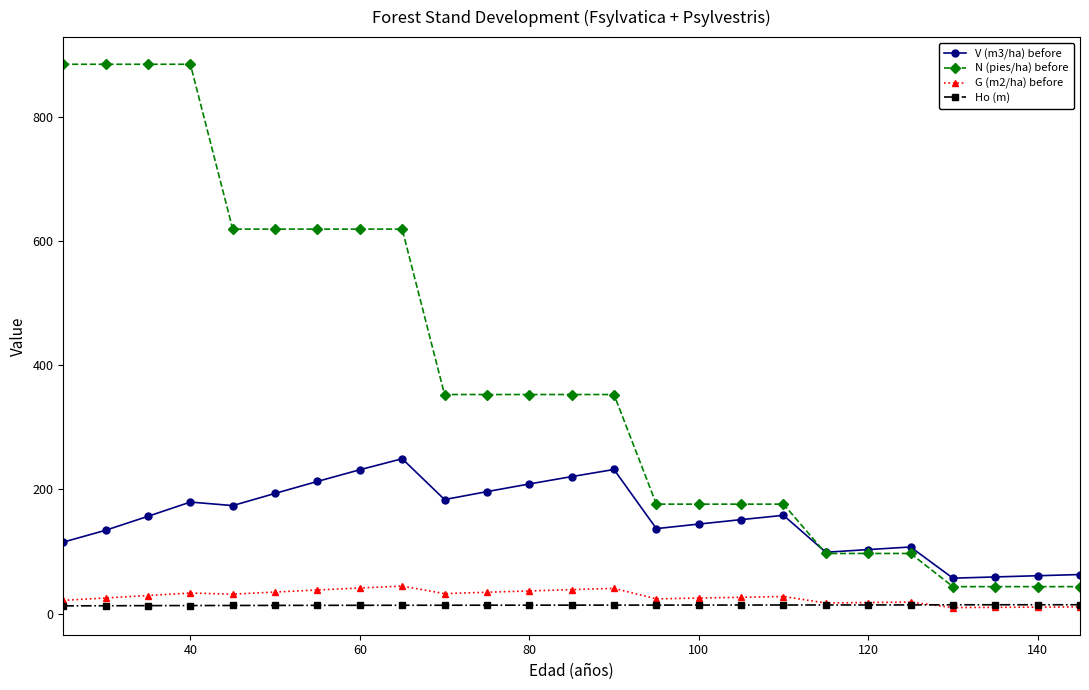

What are all the series names shown in the legend?

V (m3/ha) before, N (pies/ha) before, G (m2/ha) before, Ho (m)